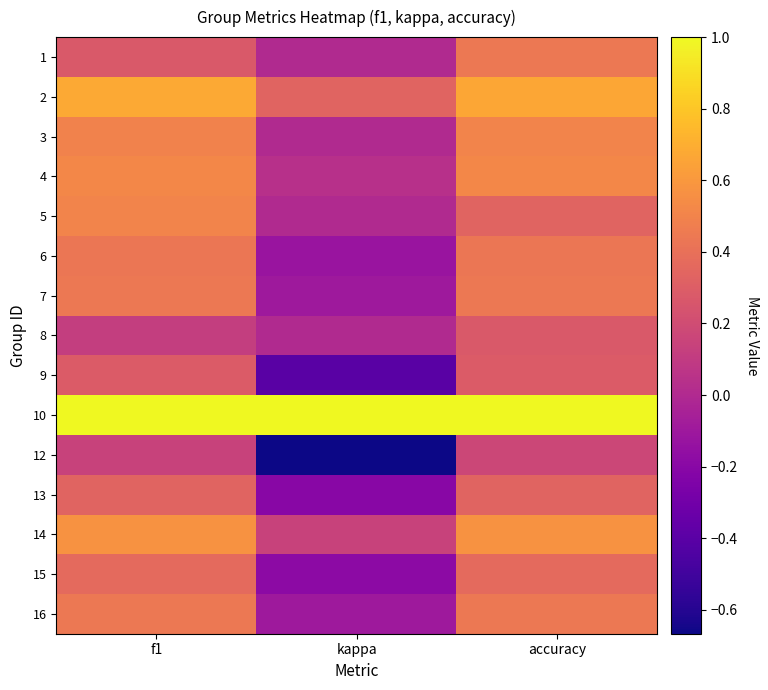

What is the greatest value displayed?

1.0